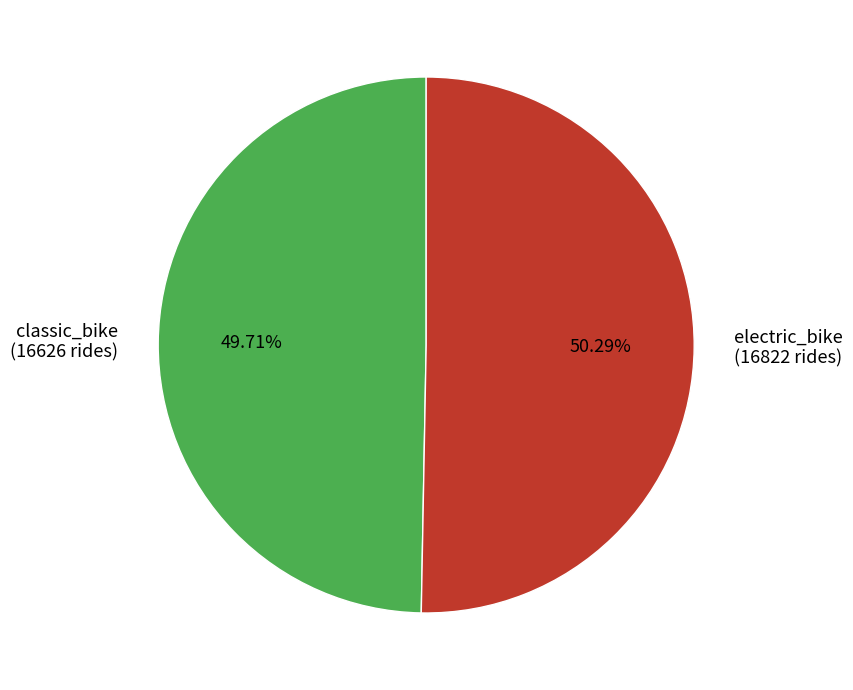

What is the ratio of the value at electric_bike (16822 rides) to the value at classic_bike (16626 rides)?

1.0